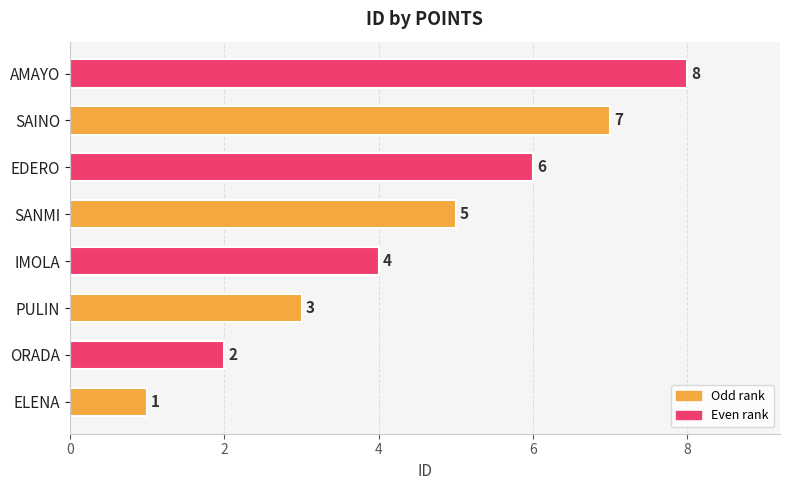

What is the change in value from IMOLA to AMAYO?

+4